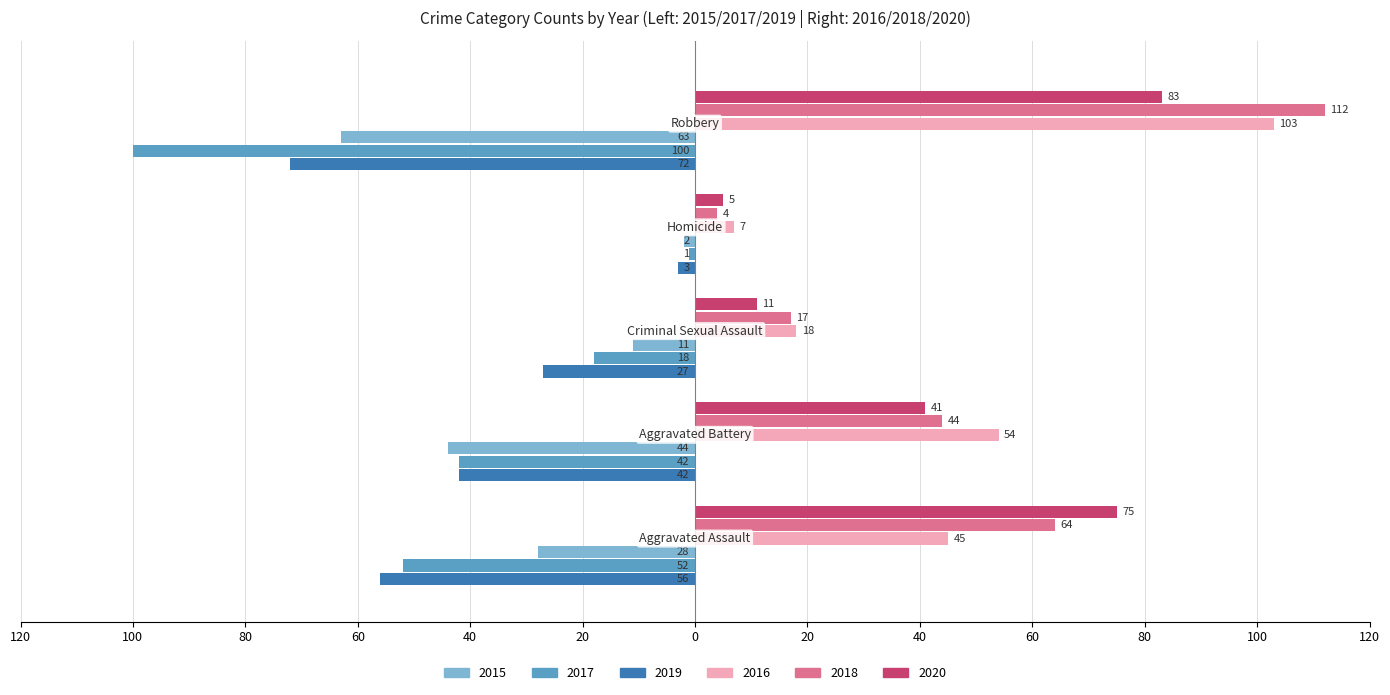

What are all the series names shown in the legend?

2015, 2017, 2019, 2016, 2018, 2020